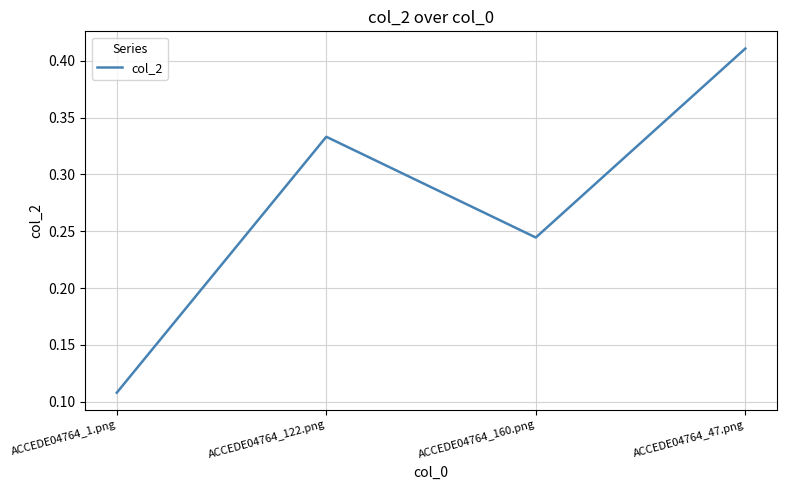

Rank the categories by value from highest to lowest.

ACCEDE04764_47.png, ACCEDE04764_122.png, ACCEDE04764_160.png, ACCEDE04764_1.png